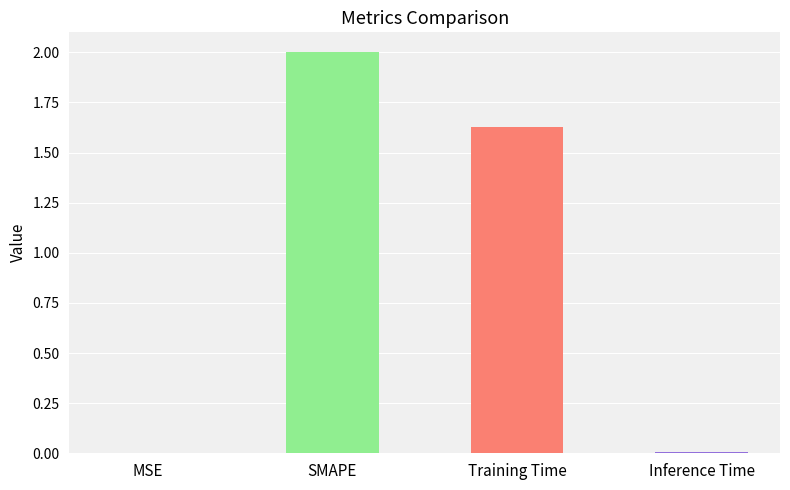

What is the greatest value displayed?

2.0